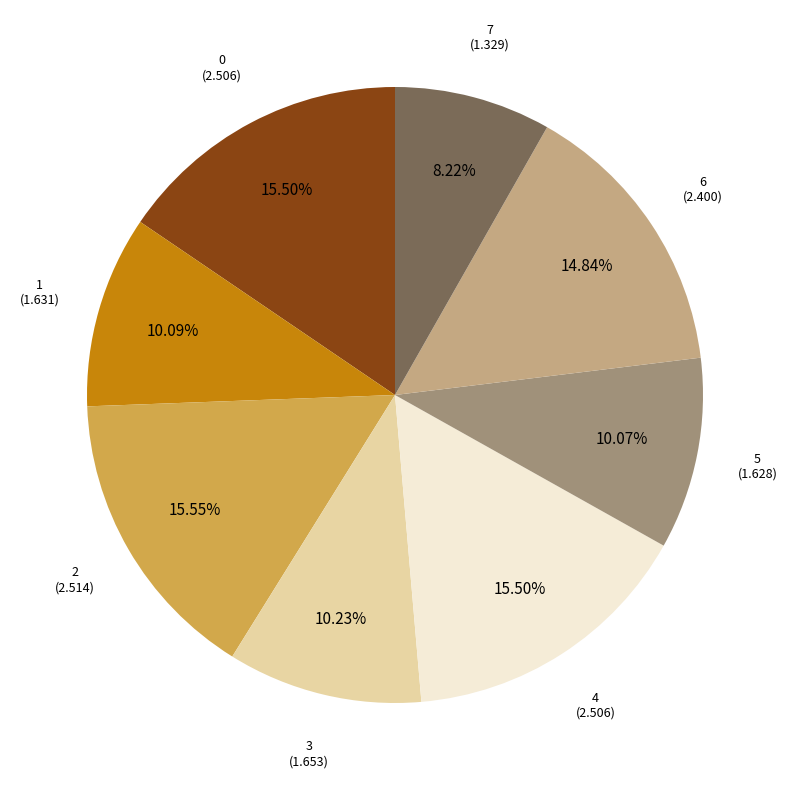

Is there any slice that represents more than half of the pie?

No